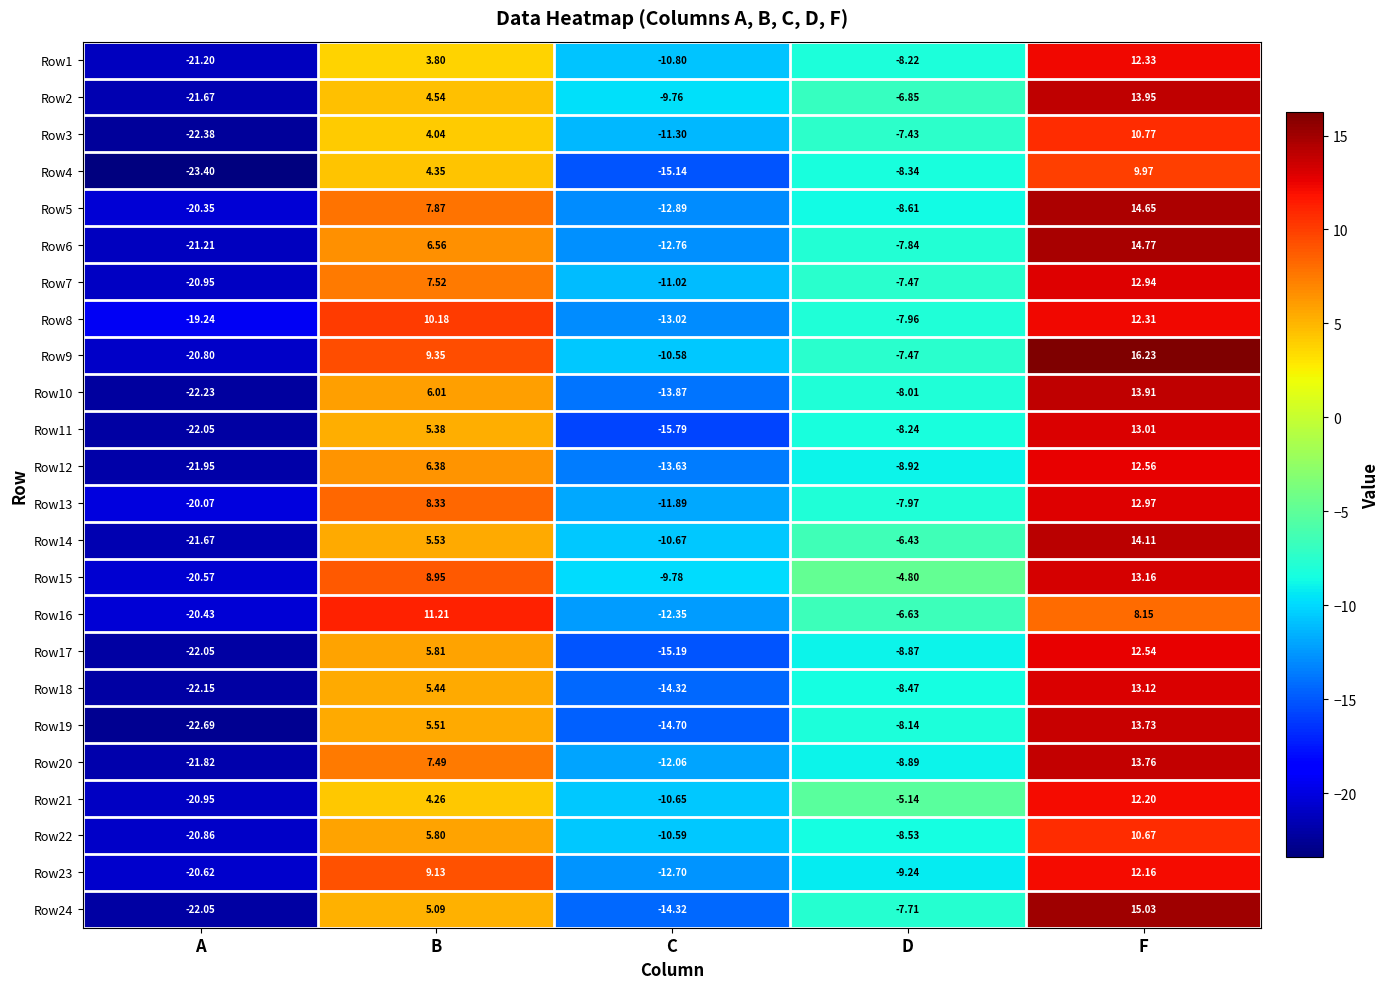

Which category has the highest value across all series?

F